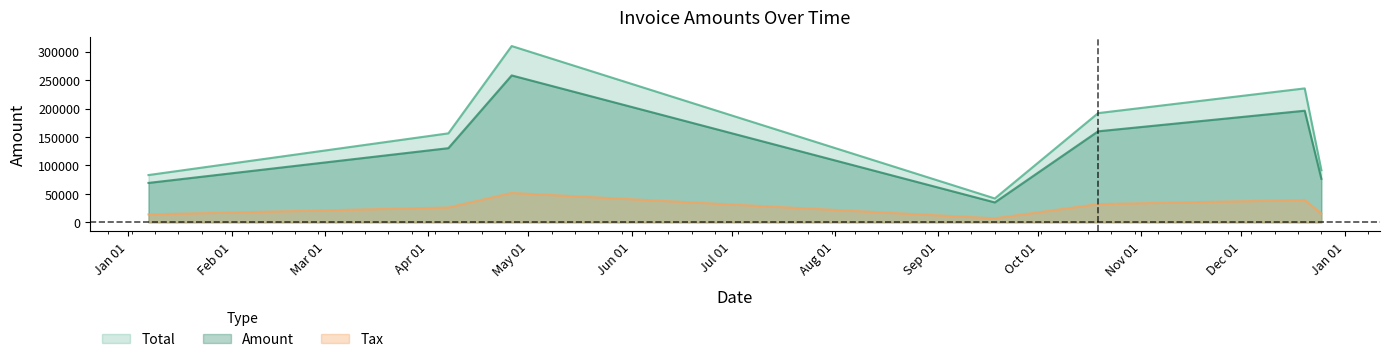

The Amount series shows 15972.5 at 2017-12-25. True or false?

False